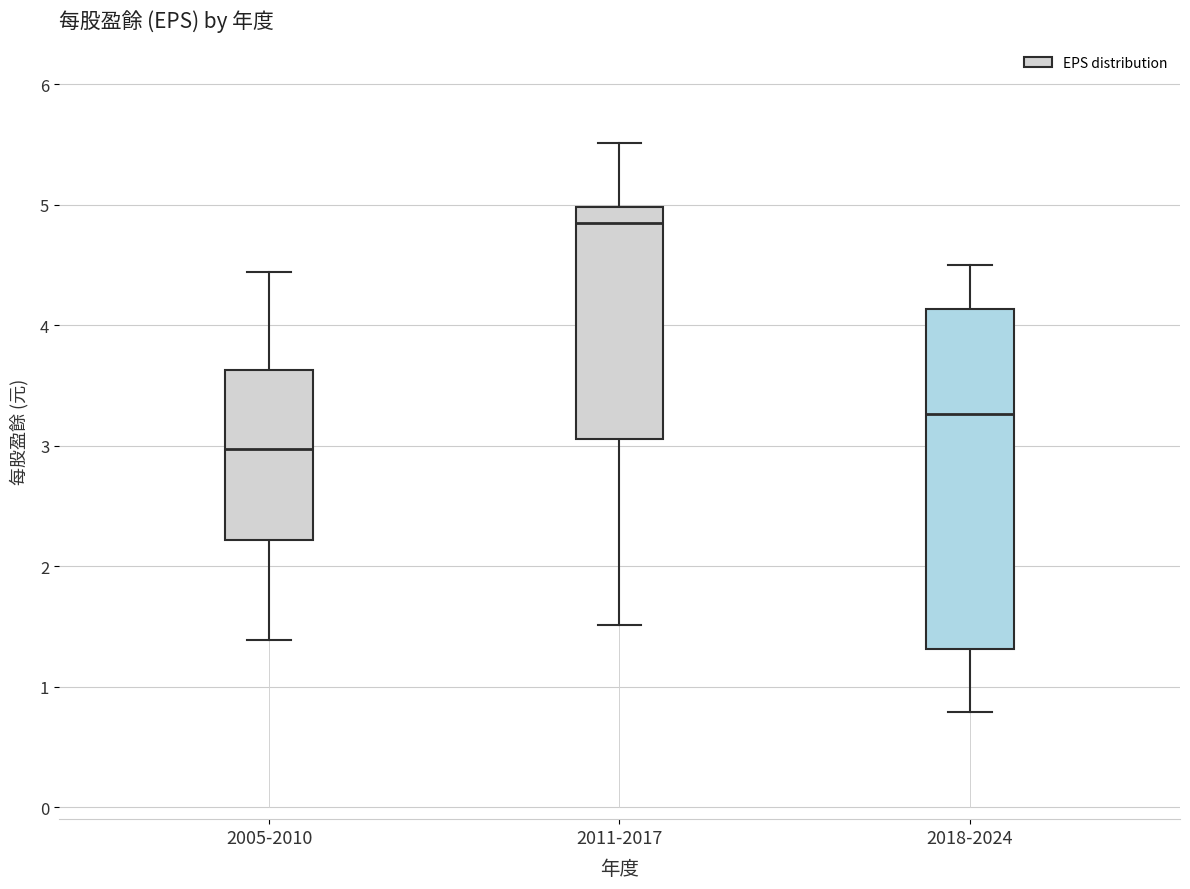

Reading left to right, transcribe this box plot: for each box, give where its median line is, the range the box spans, and where its two whiskers end, as read against the y-axis. The values are not printed on the chart, so give them approximately, as read against the axis.

2005-2010: median 3.0, box 2.2 to 3.6, whiskers 1.4 to 4.4
2011-2017: median 4.9, box 3.1 to 5.0, whiskers 1.5 to 5.5
2018-2024: median 3.3, box 1.3 to 4.1, whiskers 0.8 to 4.5